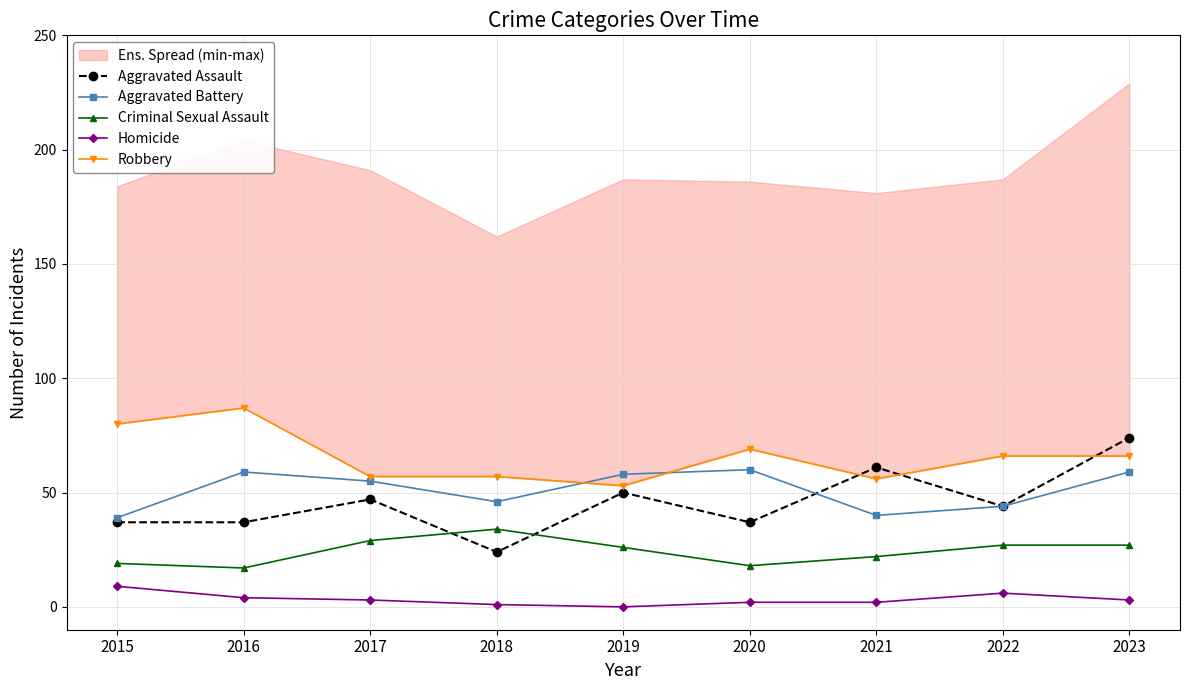

At which category is the sum across all series the highest?

2023